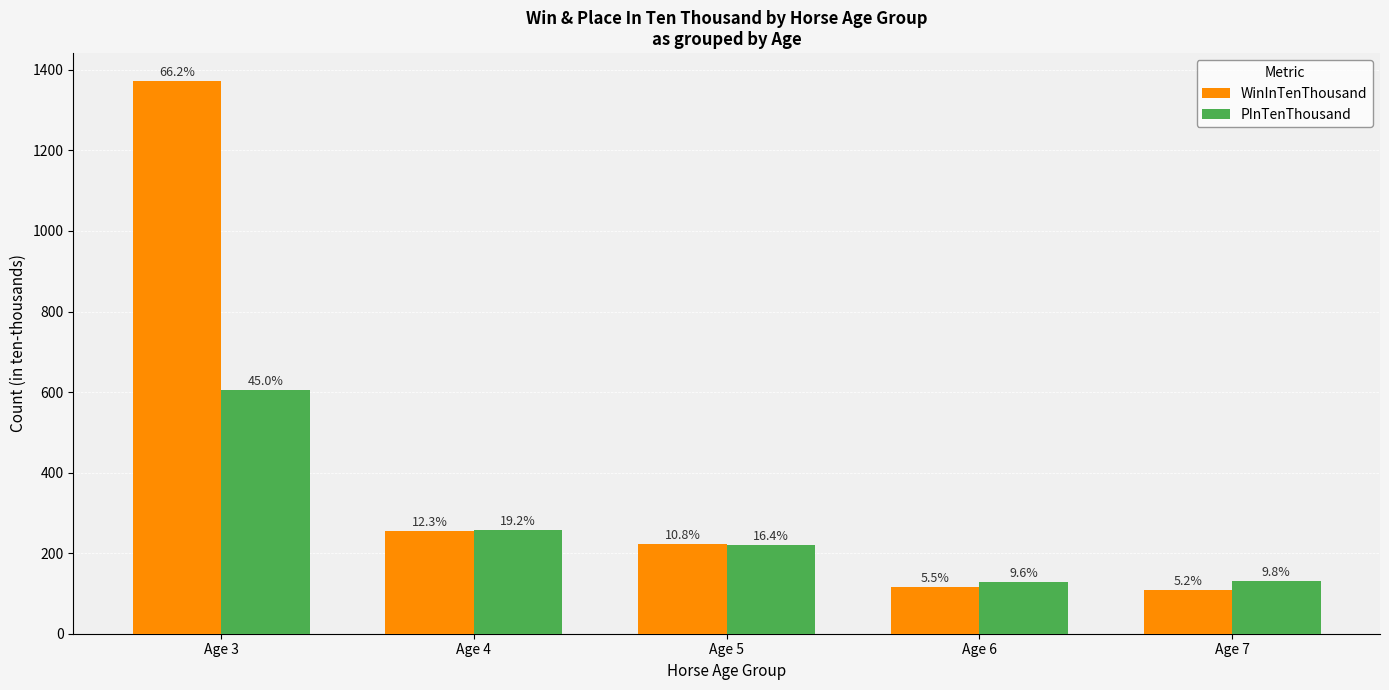

What is the minimum value shown in the chart?

108